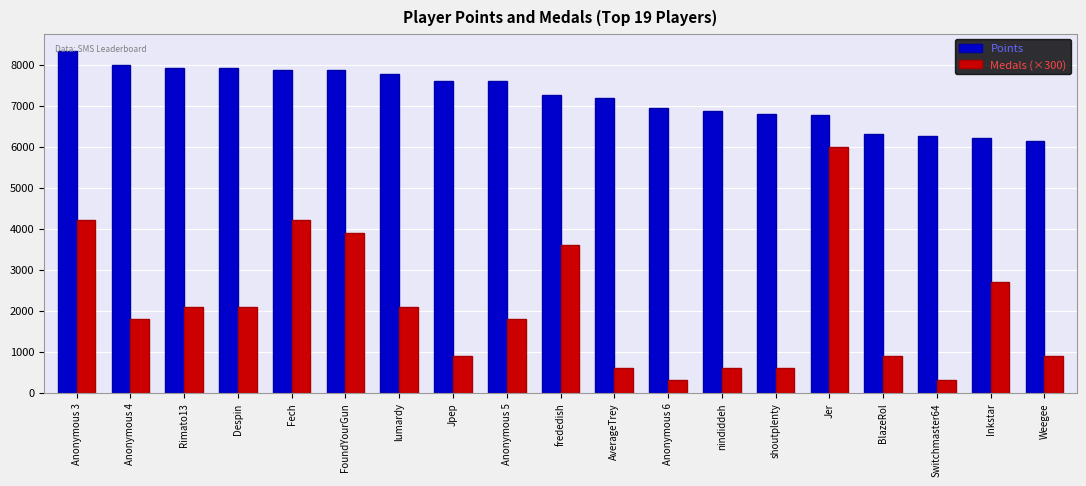

List the series in order of their peak value, highest first.

Points, Medals (×300)